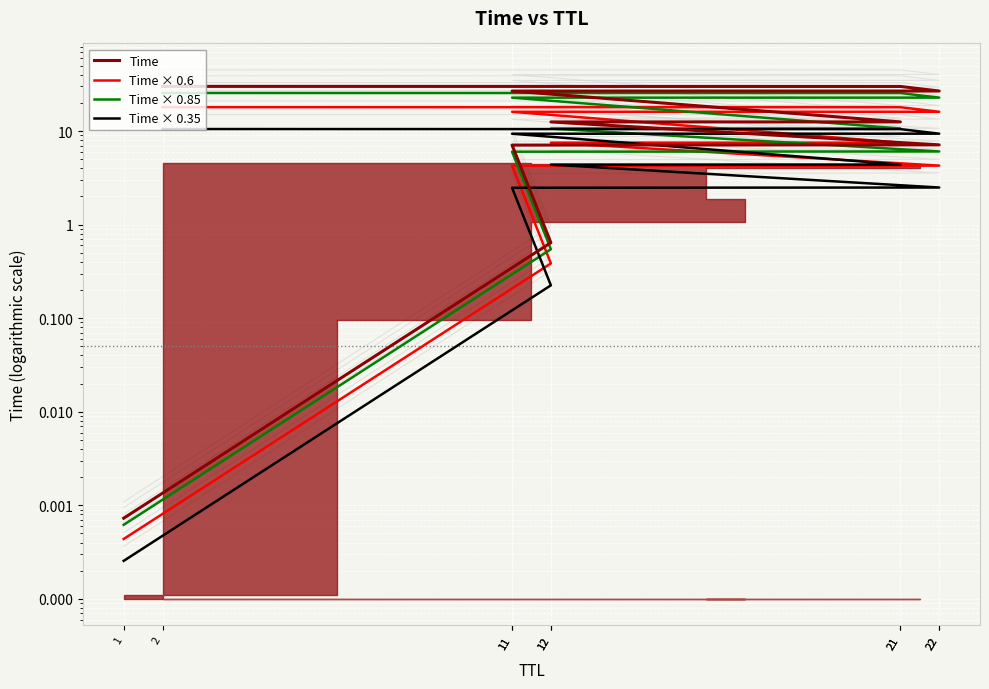

Which label corresponds to the largest value in the chart?

2